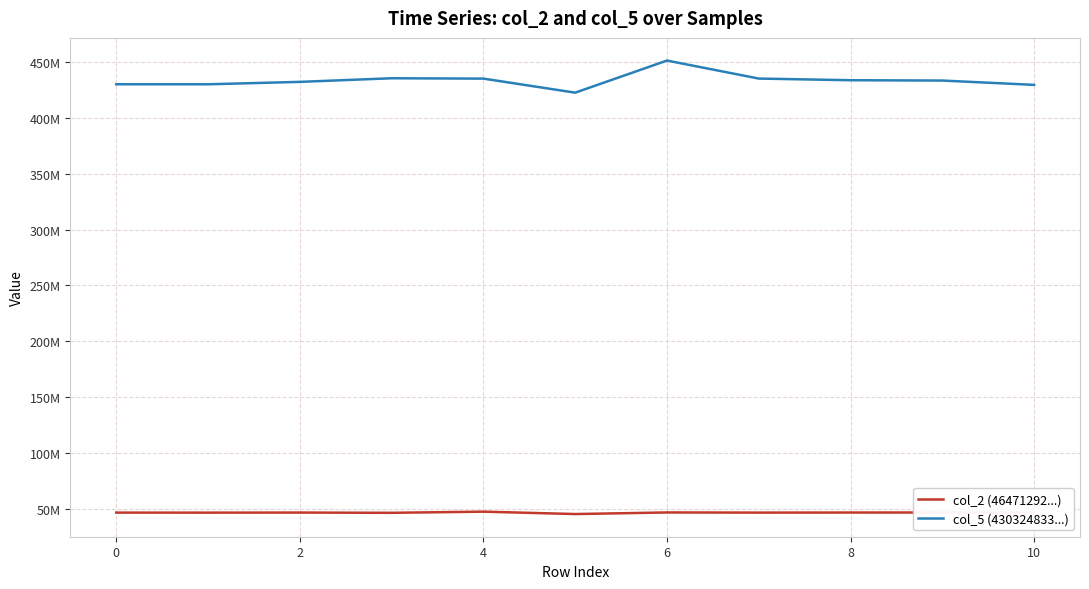

True or false: col_2 (46471292...) and col_5 (430324833...) cross at least once.

False